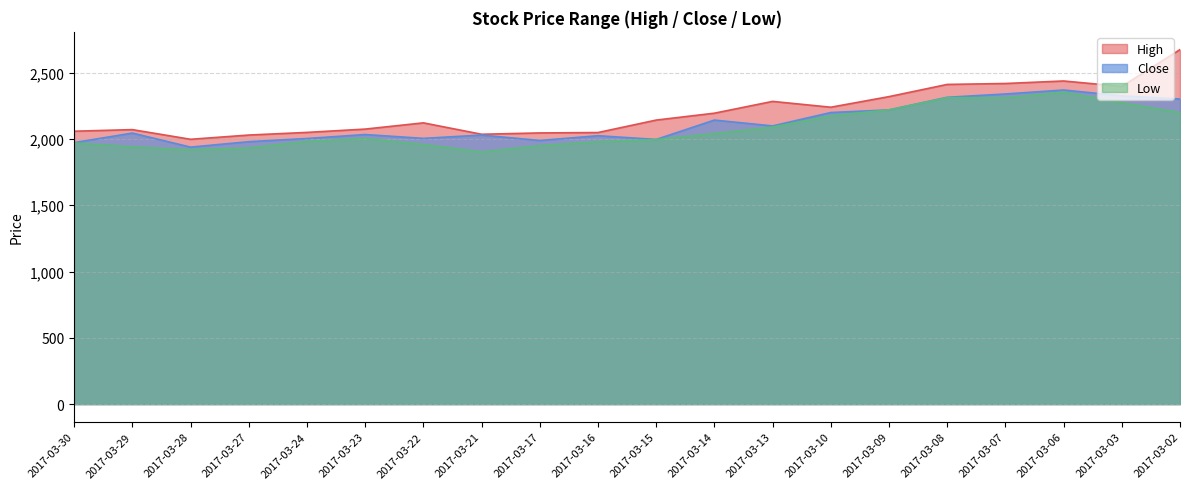

Which has a higher value, 2017-03-15 or 2017-03-10?

2017-03-10